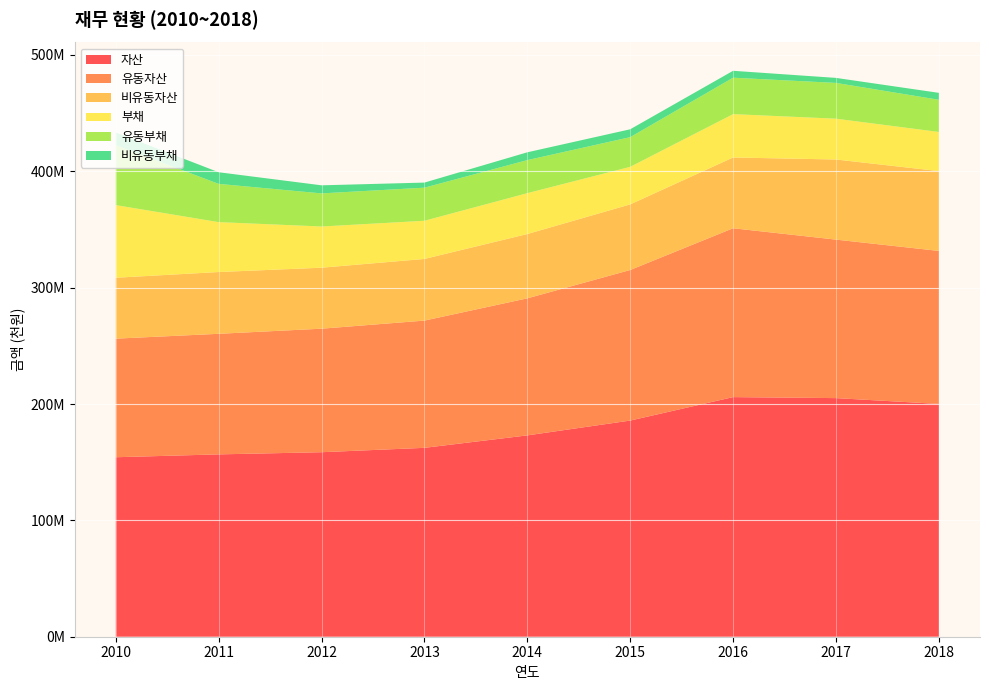

Reading right to left, transcribe all the data shown in this chart.

자산: 200078252	205071053	205931303	185776445	173039392	162337419	158572694	156713776	154262648
유동자산: 131491518	136220780	145124695	129393142	117786243	109354723	106164553	103627981	101915958
비유동자산: 68586734	68850273	60806608	56383303	55253149	52982696	52408141	53085795	52346690
부채: 33638391	35070979	37259295	32280359	35129208	32813936	35404497	42883843	62410612
유동부채: 27668907	30748553	31320500	25509269	28411655	28437292	28465980	32873058	51570405
비유동부채: 5969484	4322425	5938796	6771091	6717554	4376644	6938517	10010785	10840207